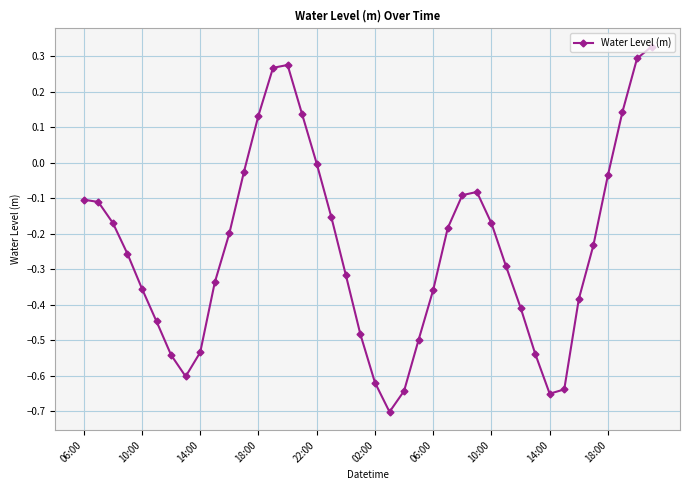

What is the difference between the maximum and minimum values?

1.0